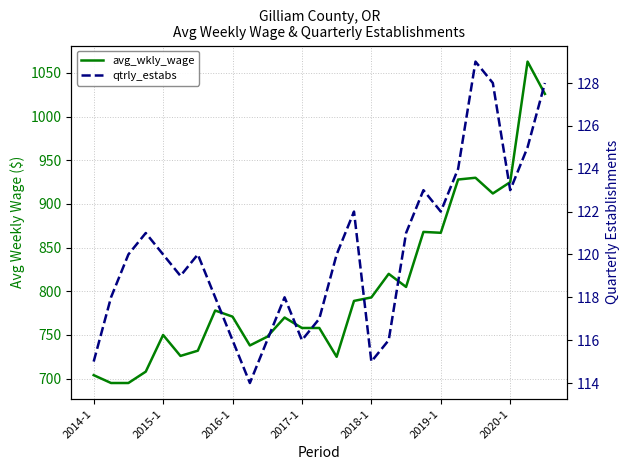

At how many categories does at least one series exceed 888?

6